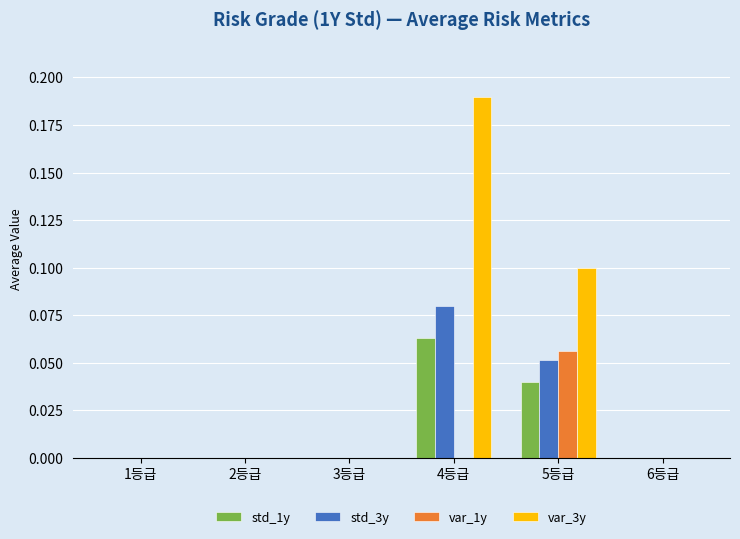

True or false: var_1y has a value of 0.0 at 4등급.

True